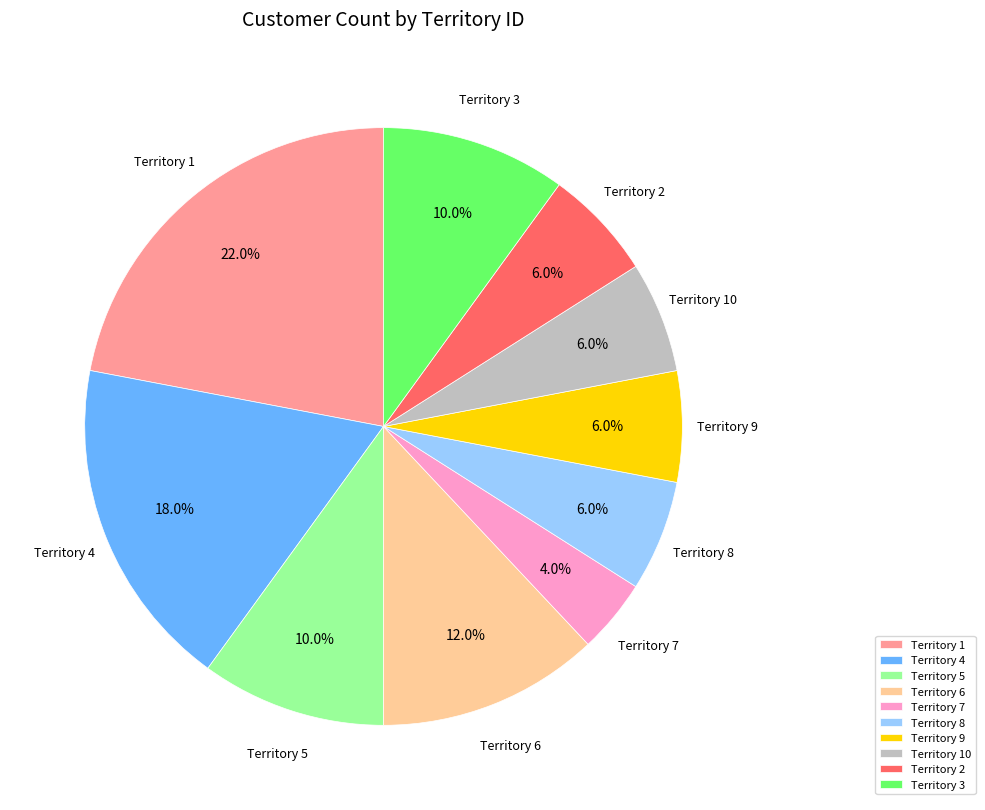

To the nearest percent, what is the average slice percentage?

10%